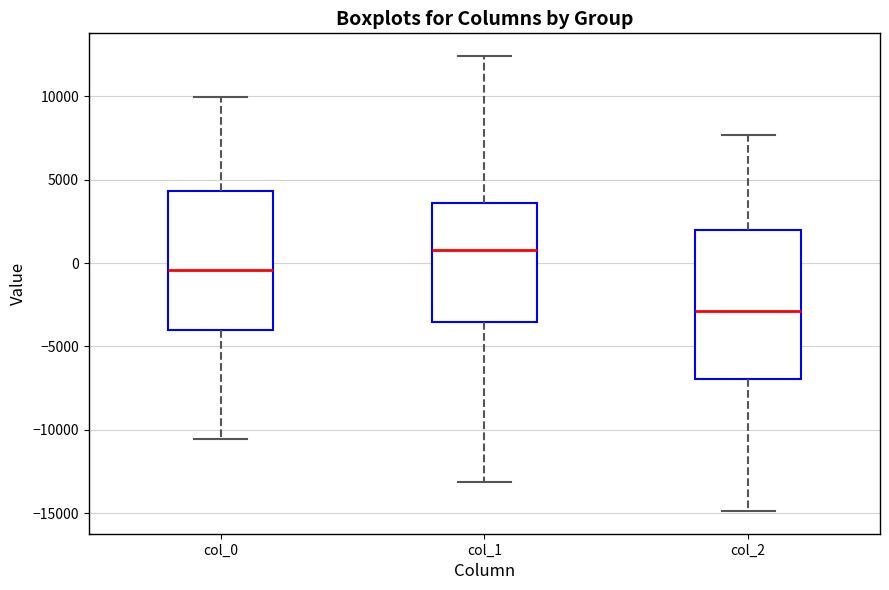

Reading left to right, transcribe this box plot: for each box, give where its median line is, the range the box spans, and where its two whiskers end, as read against the y-axis. The values are not printed on the chart, so give them approximately, as read against the axis.

col_0: median -500, box -4000 to 4500, whiskers -10500 to 10000
col_1: median 1000, box -3500 to 3500, whiskers -13000 to 12500
col_2: median -3000, box -7000 to 2000, whiskers -15000 to 7500